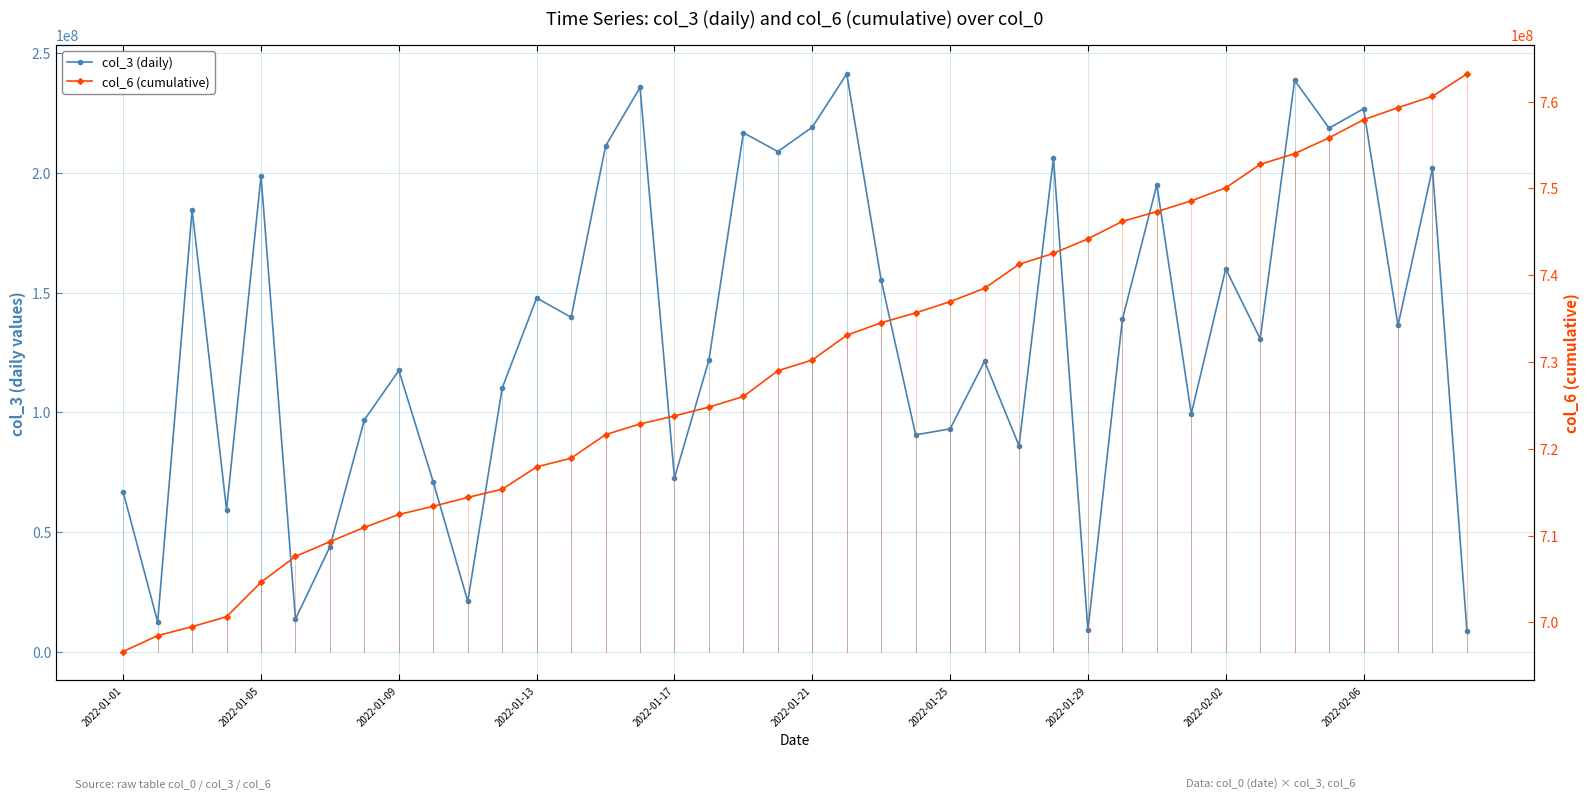

What position from the right is 2022-01-13?

28